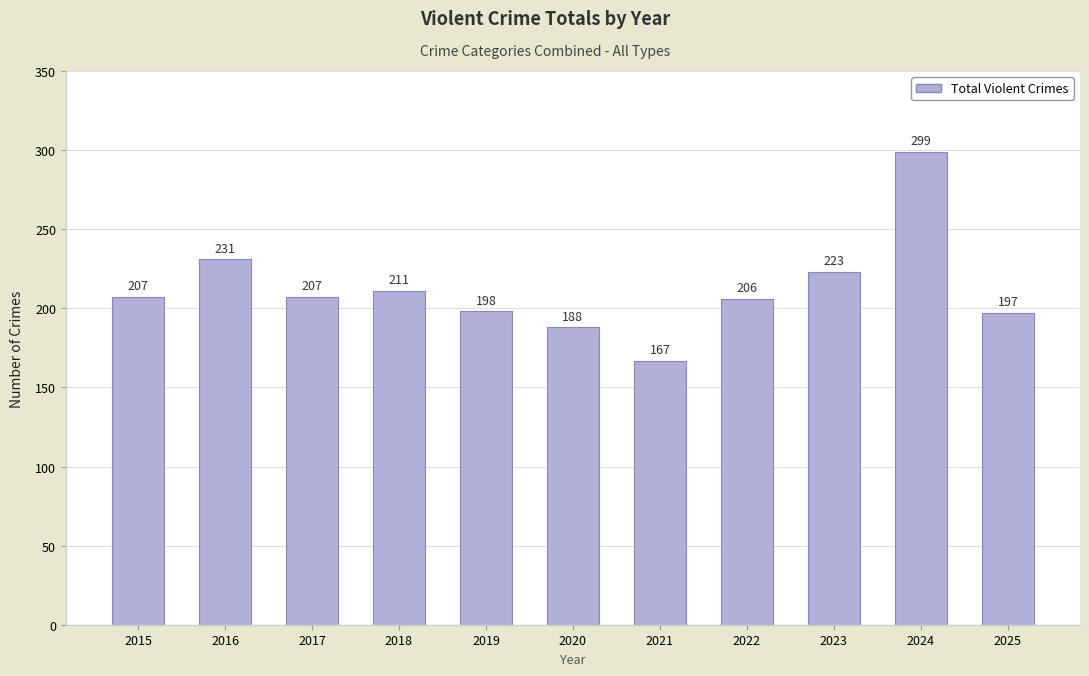

How many distinct data groups are displayed?

1